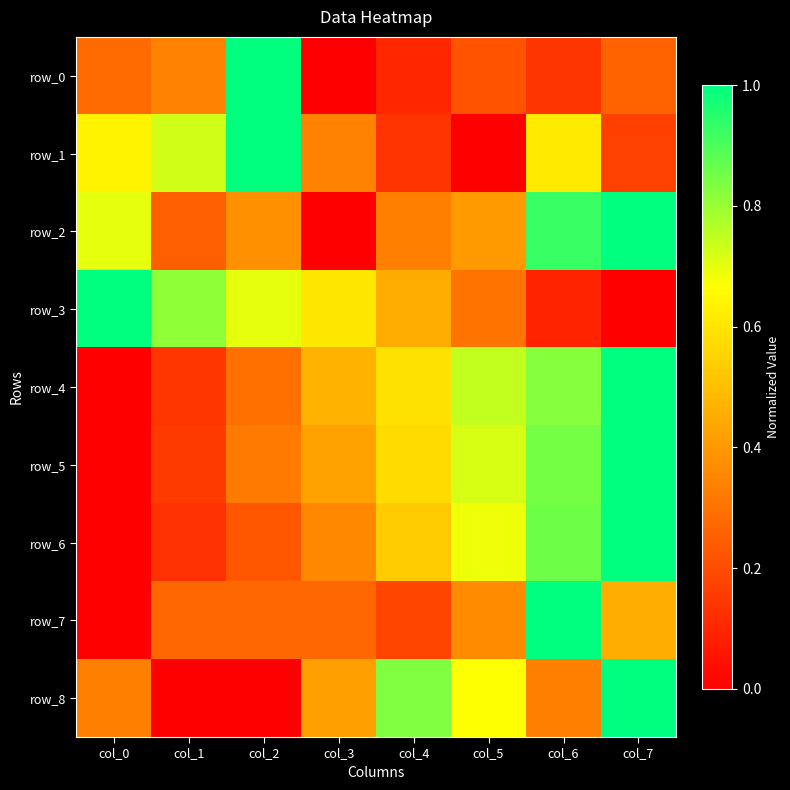

The value of row_6 at col_0 is 0.0. True or false?

True